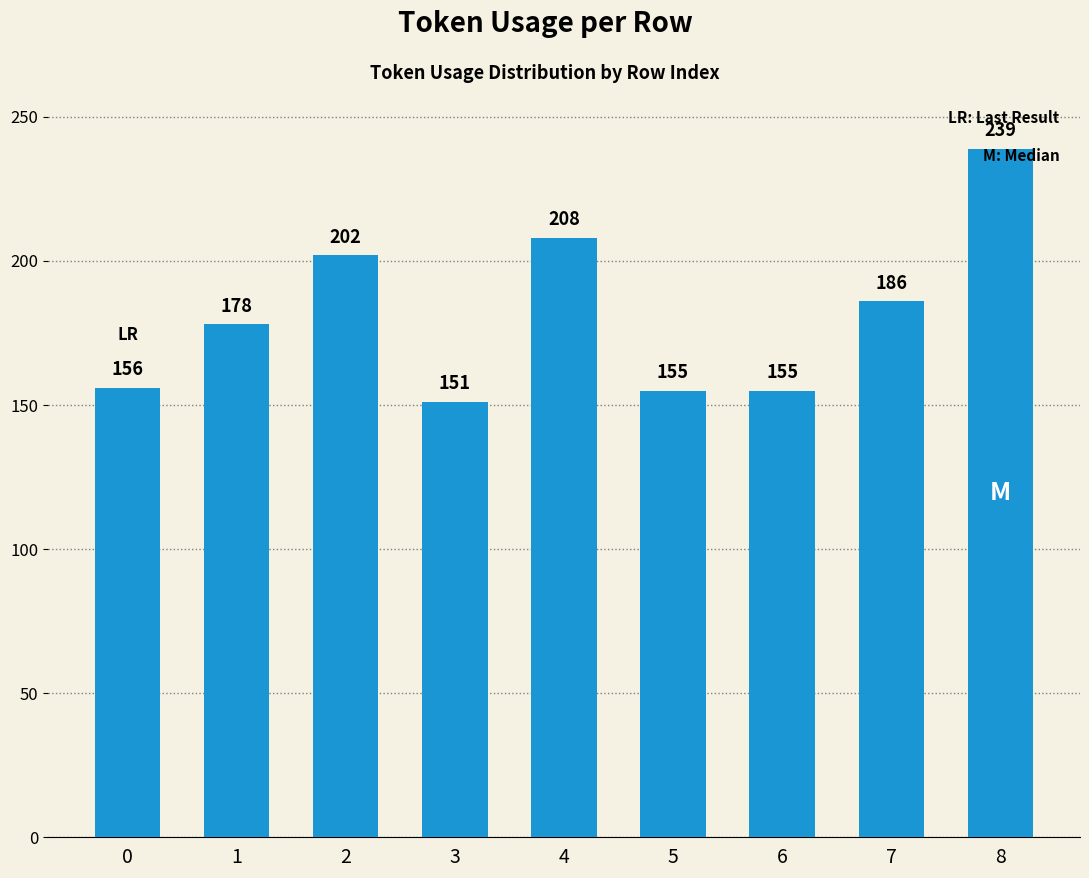

Reading left to right, extract all data points from this chart.

0=156	1=178	2=202	3=151	4=208	5=155	6=155	7=186	8=239